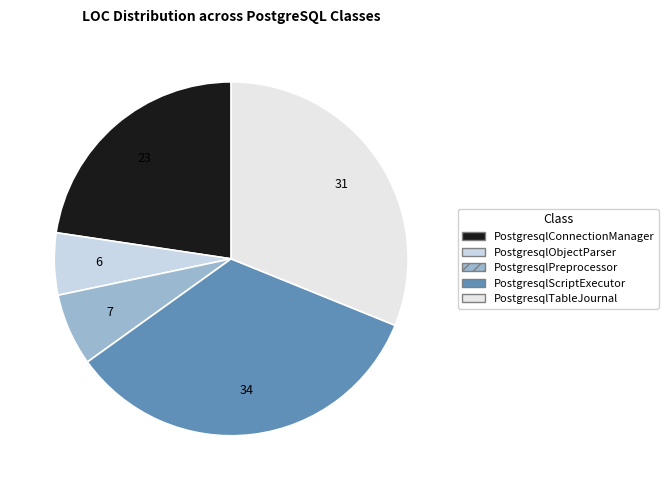

True or false: PostgresqlConnectionManager accounts for 23% of the total.

True